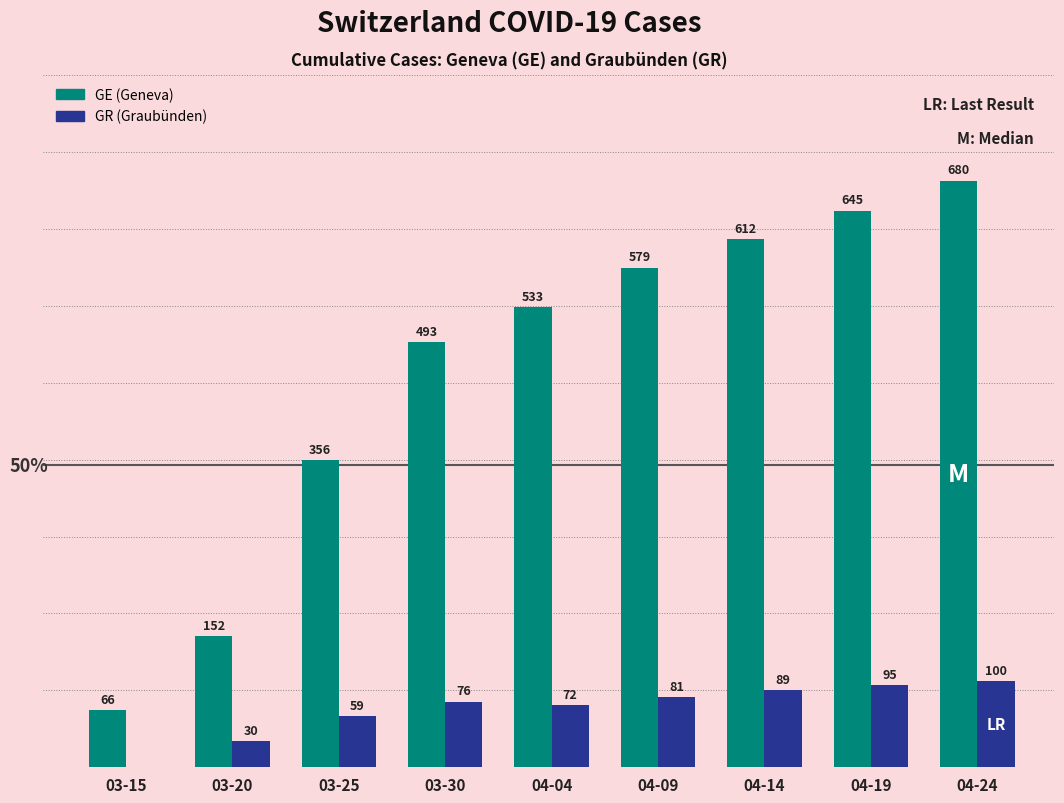

Which category has the highest value across all series?

04-24